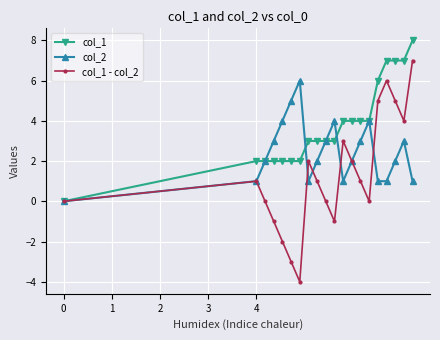

How many positive values does the col_2 series have?

19